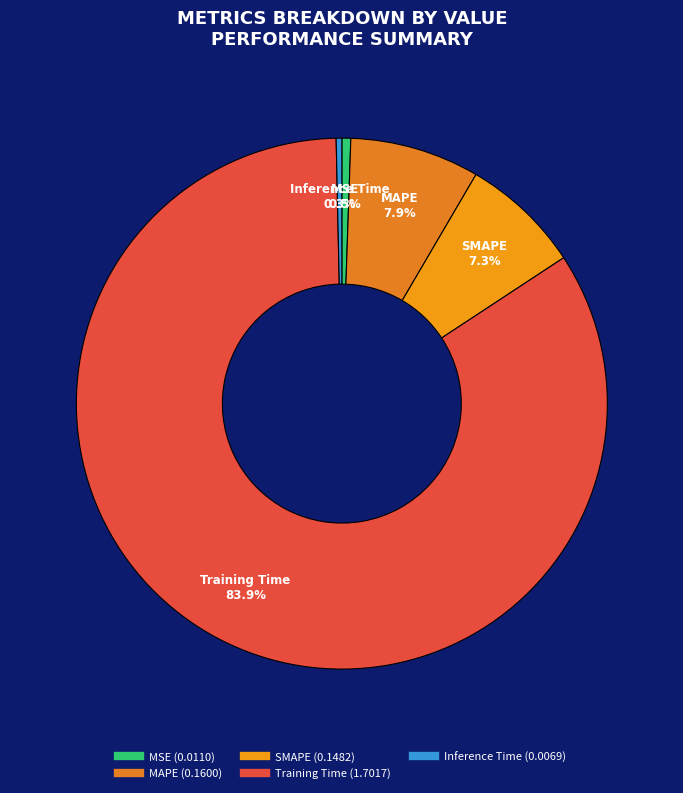

Approximately how many times larger is the value at SMAPE compared to Training Time?

0.1